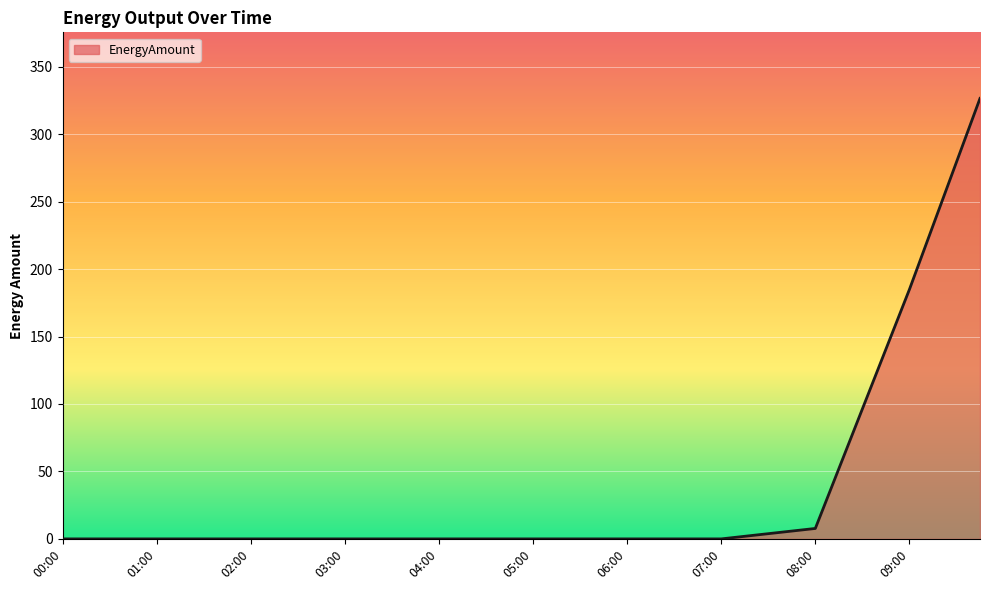

Reading left to right, transcribe all the data shown in this chart.

0.0	0.0	0.0	0.0	0.0	0.0	0.0	0.0	0.0	0.0	0.0	0.0	0.0	0.0	0.0	0.0	0.0	0.0	0.0	0.0	0.0	0.0	0.0	0.0	0.0	0.0	0.0	0.0	0.0	1.9	3.9	5.8	7.7	52.0	96.3	140.6	184.9	232.1	279.3	326.5